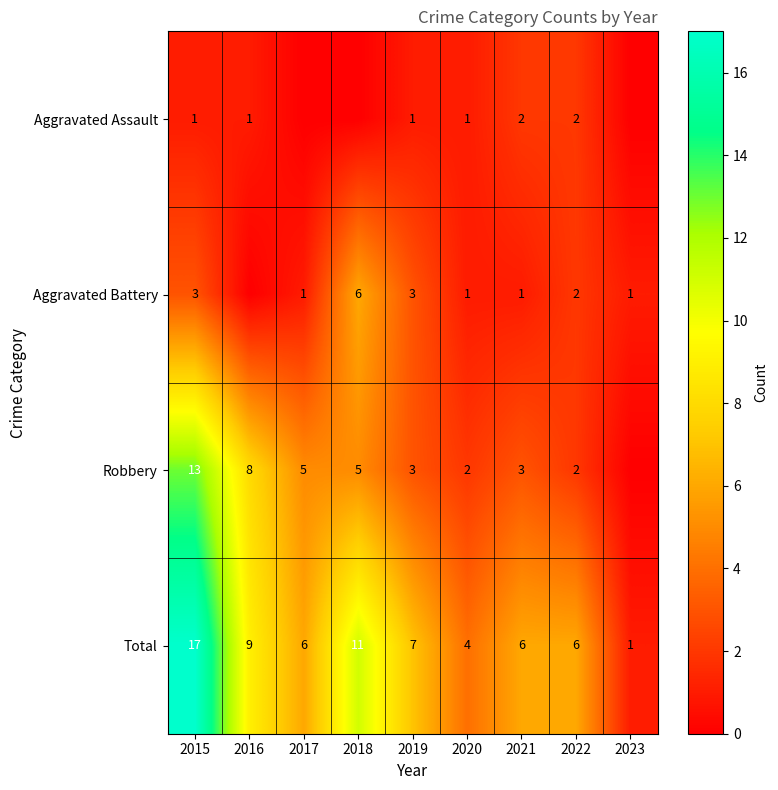

What is the spread (max minus min) of values at 2015?

16